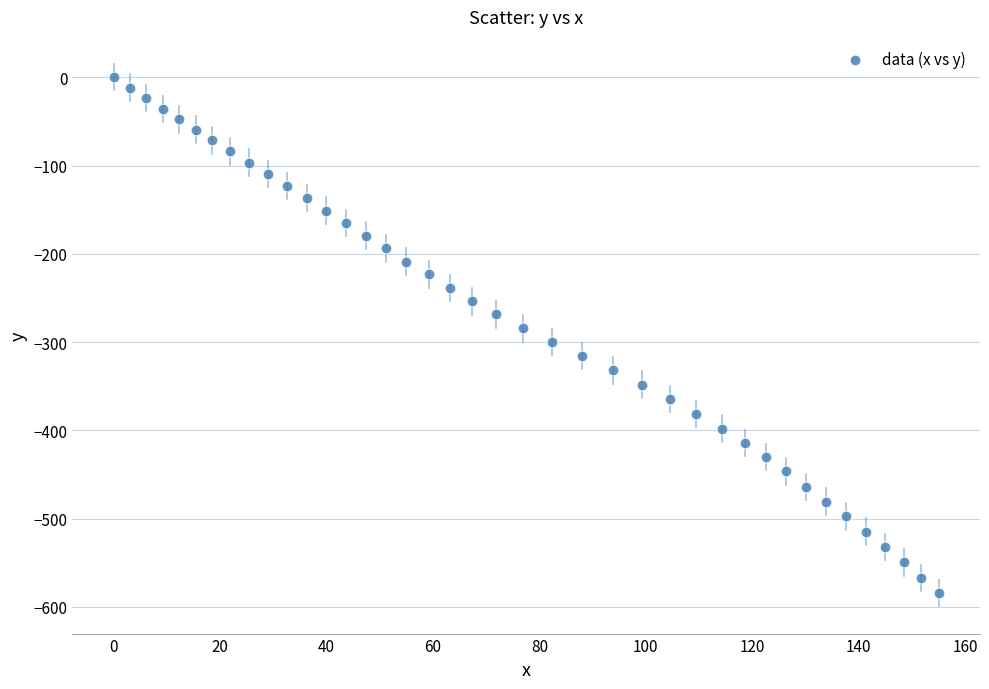

What is the range of X values (max minus min)?

155.0